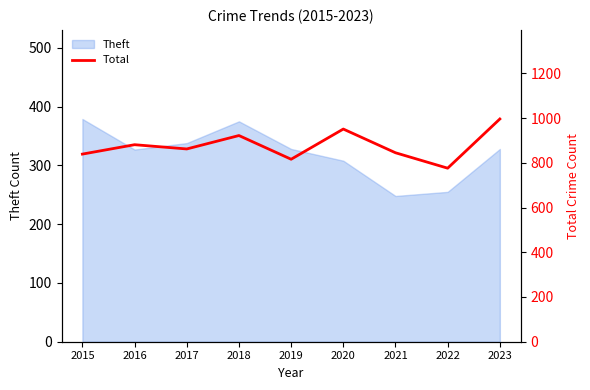

True or false: Theft has a value of 545 at 2023.

False